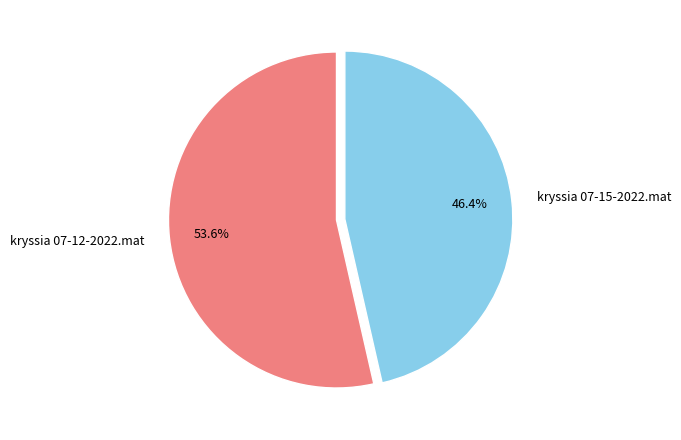

To the nearest percent, what percentage of the pie is kryssia 07-15-2022.mat?

46%